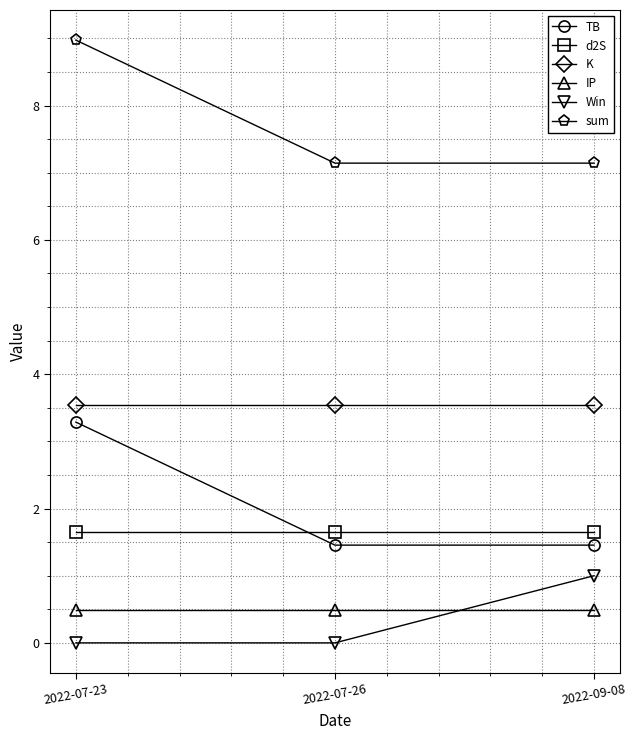

How many categories are shown in the chart?

3